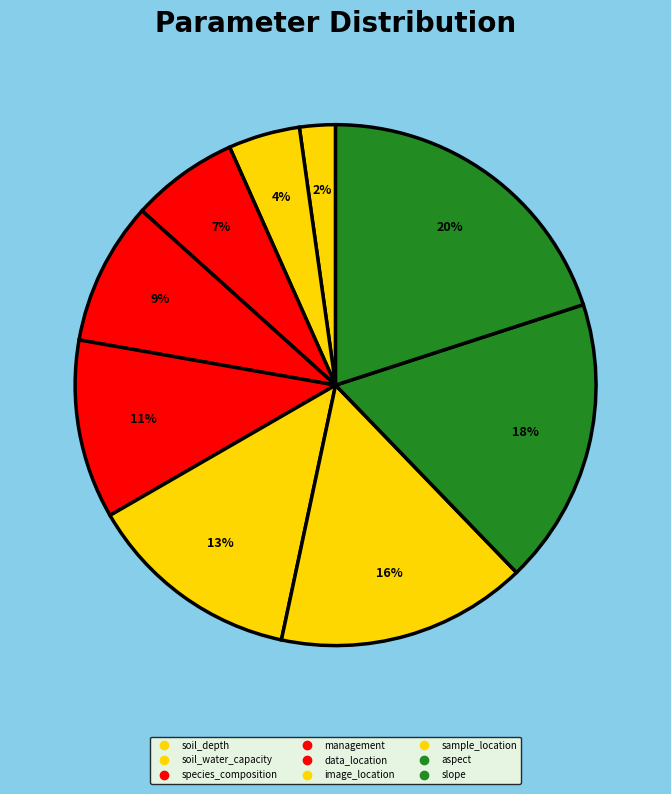

Which has a higher value, sample_location or slope?

slope